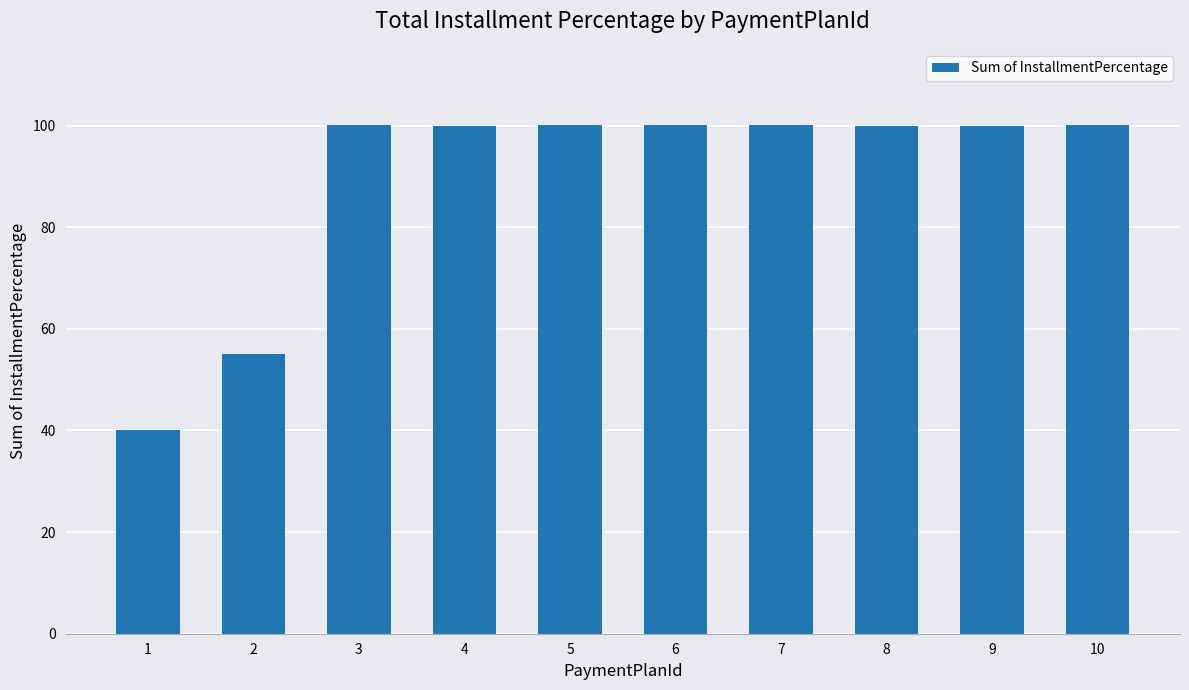

True or false: the data shows 55.0 at 2.

True